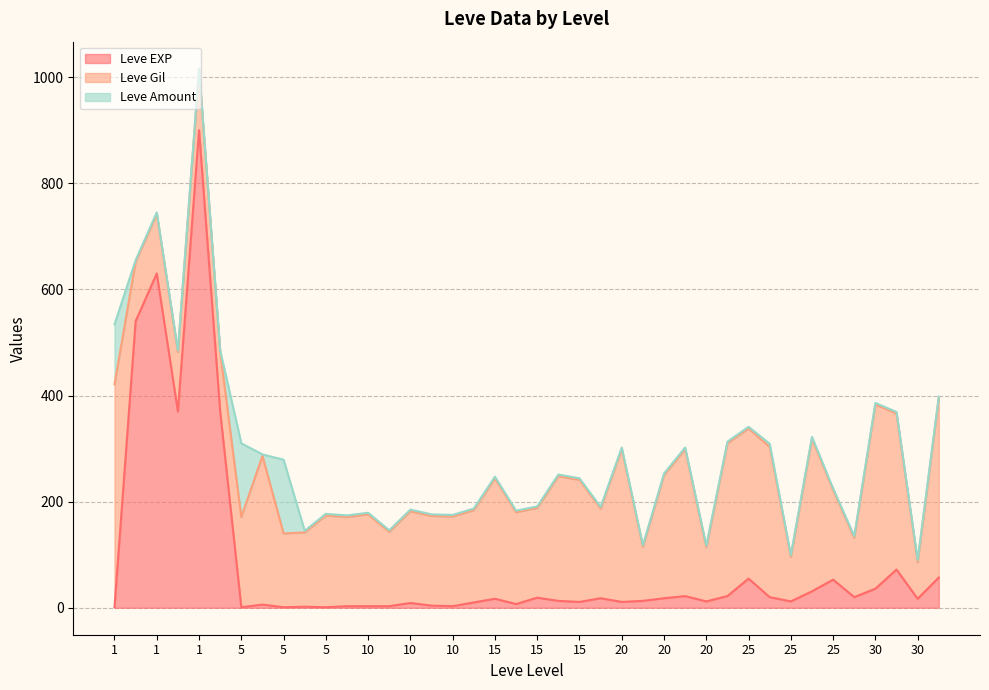

Does the chart have visible grid lines?

Yes